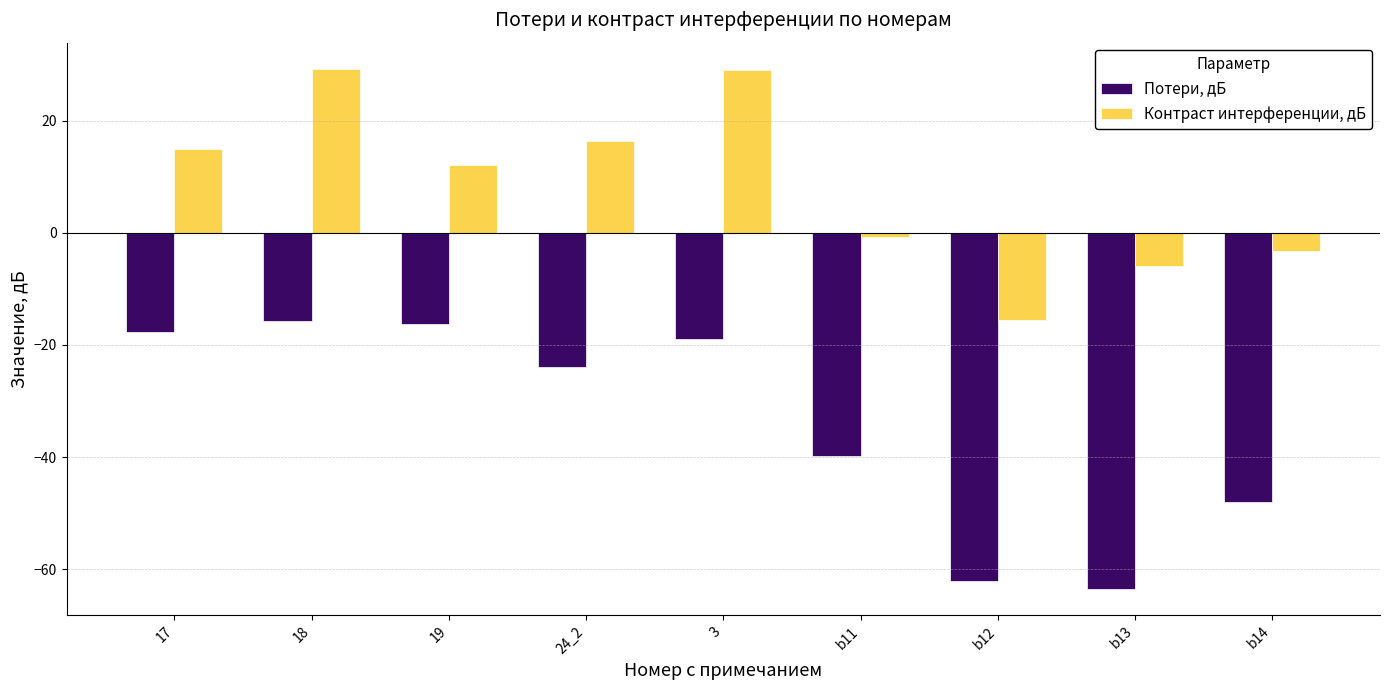

The Потери, дБ series shows -62.8 at b14. True or false?

False